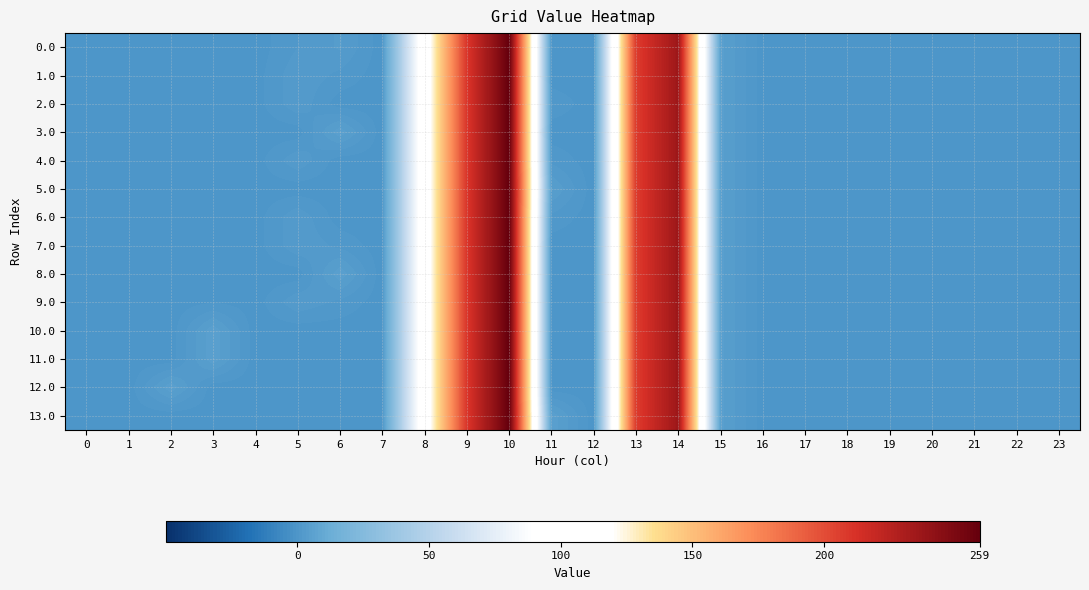

List the series in order of their peak value, lowest first.

row_9, row_11, row_0, row_1, row_2, row_3, row_4, row_5, row_6, row_7, row_10, row_12, row_8, row_13